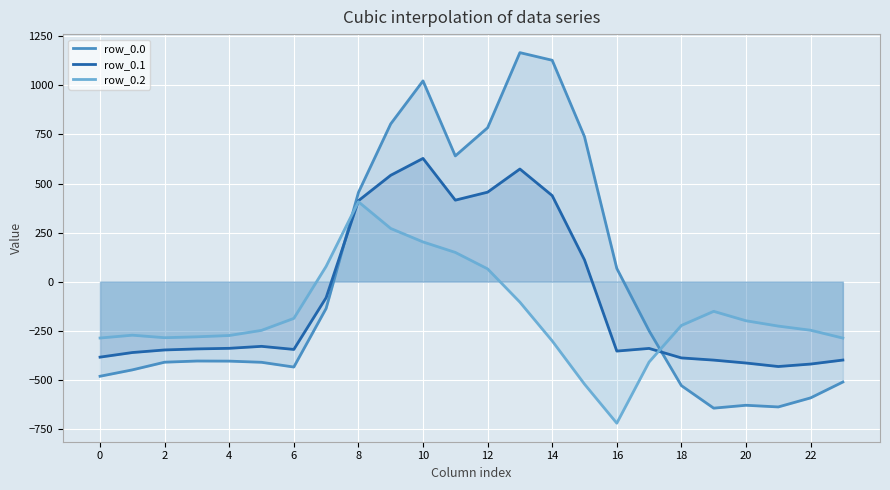

Which category has the lowest value in the row_0.0 series?

19